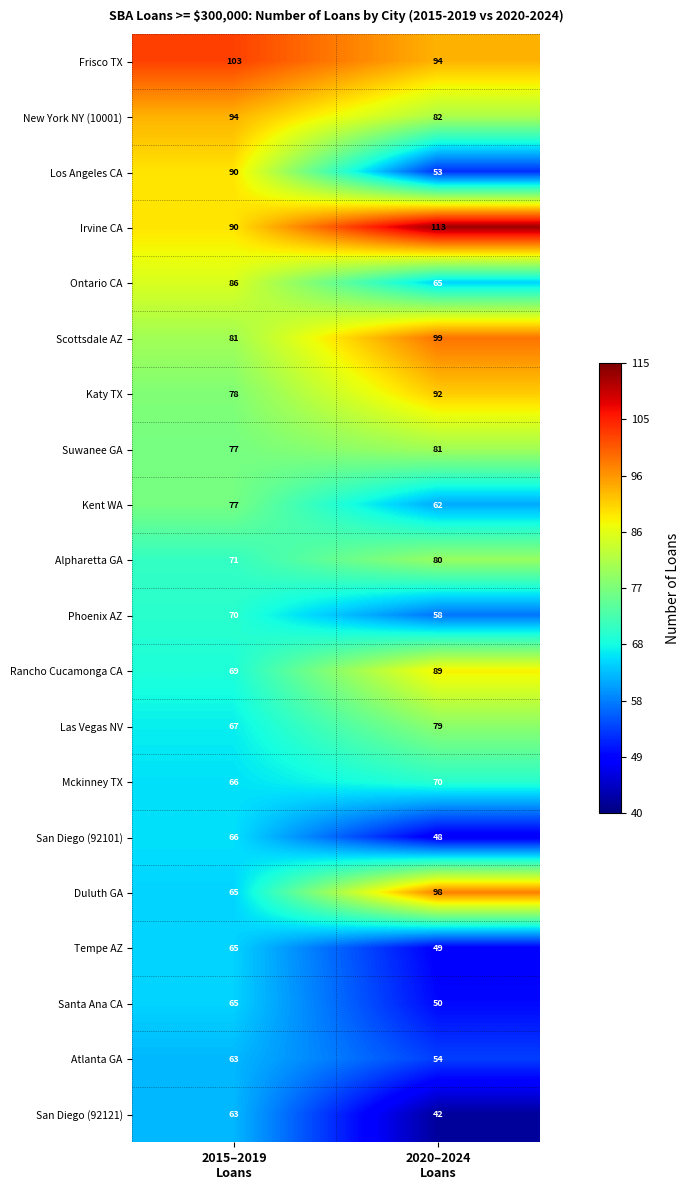

How many categories are shown in the chart?

2